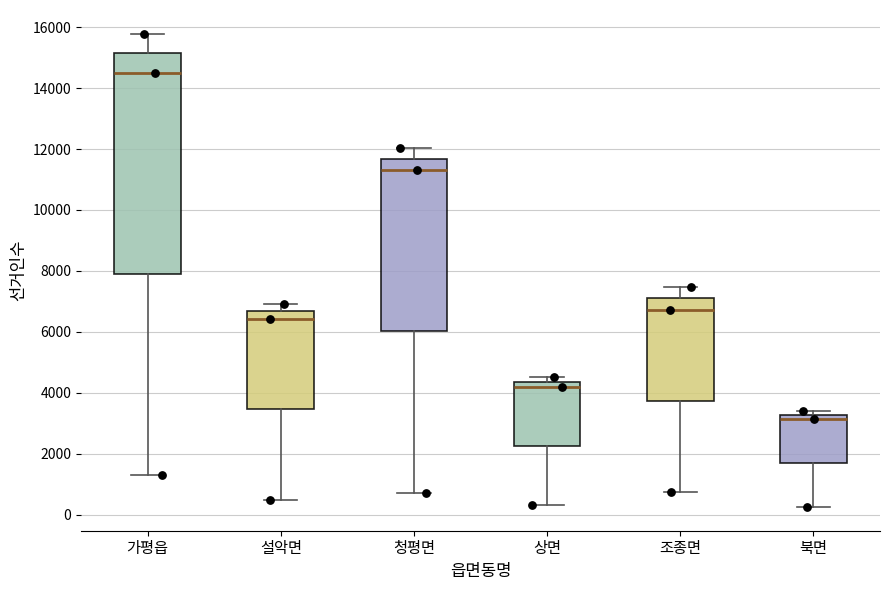

Comparing the boxes themselves (not the whiskers), which one is the tallest?

가평읍